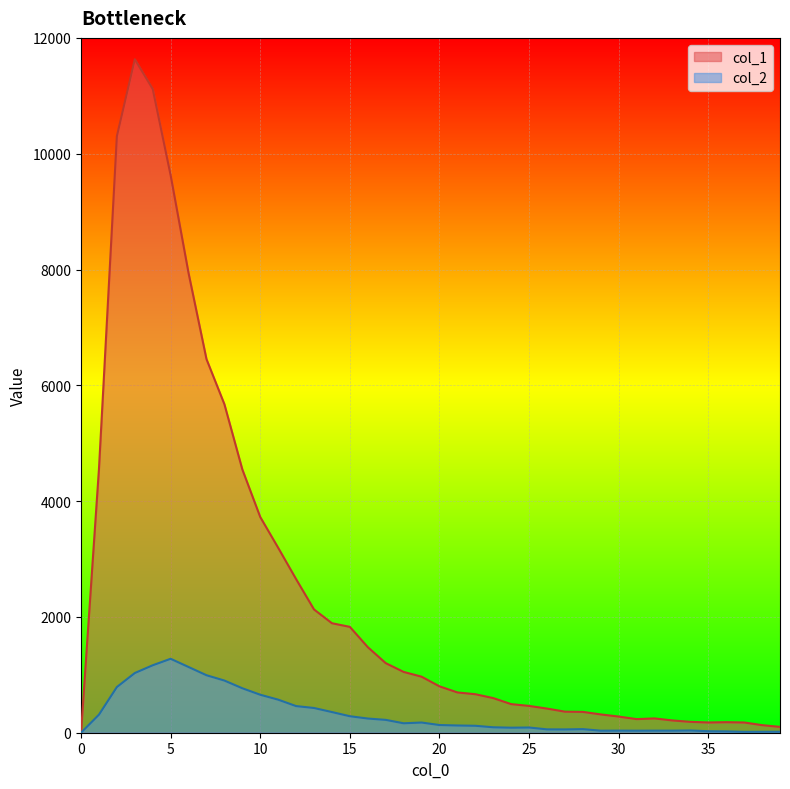

True or false: col_2 and col_1 intersect in this chart.

False